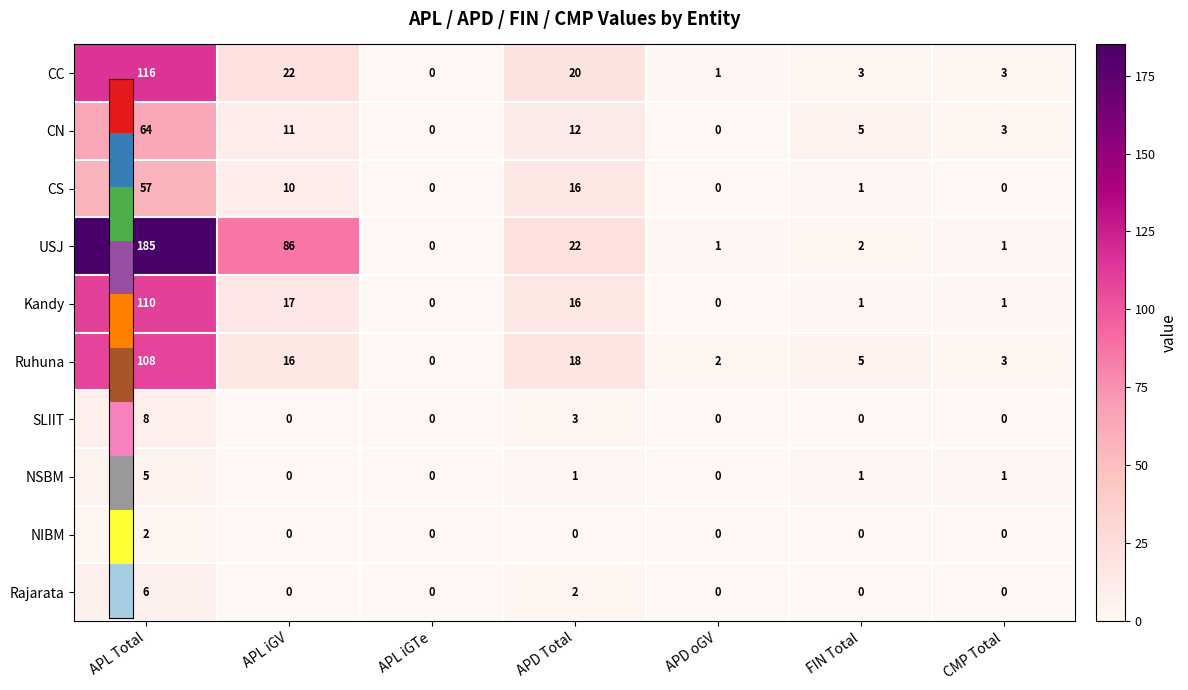

What is the average value of the Kandy series?

21